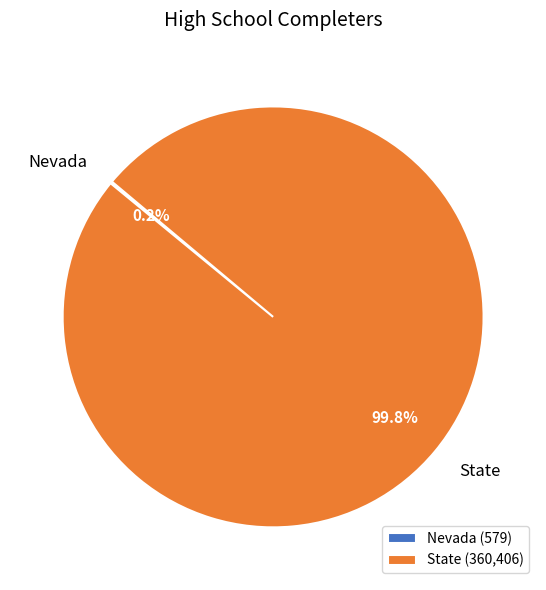

What percentage is NOT represented by State (360,406)?

0.2%